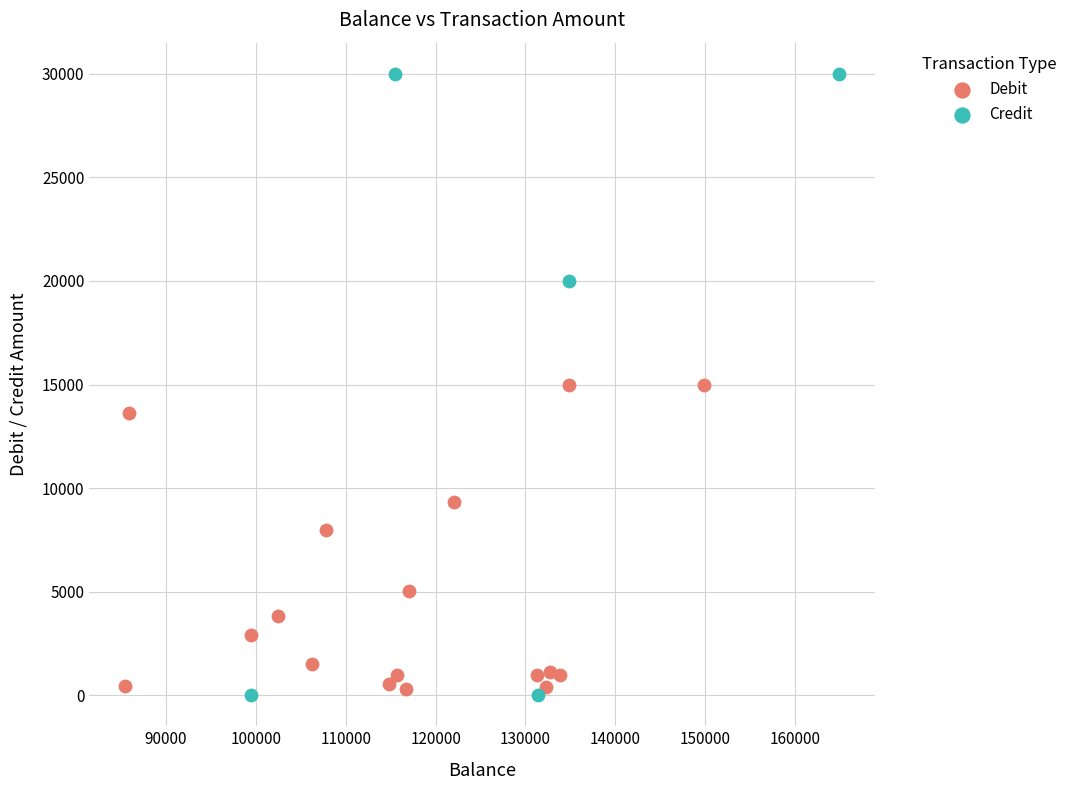

Which series has the widest spread of Y values?

Credit